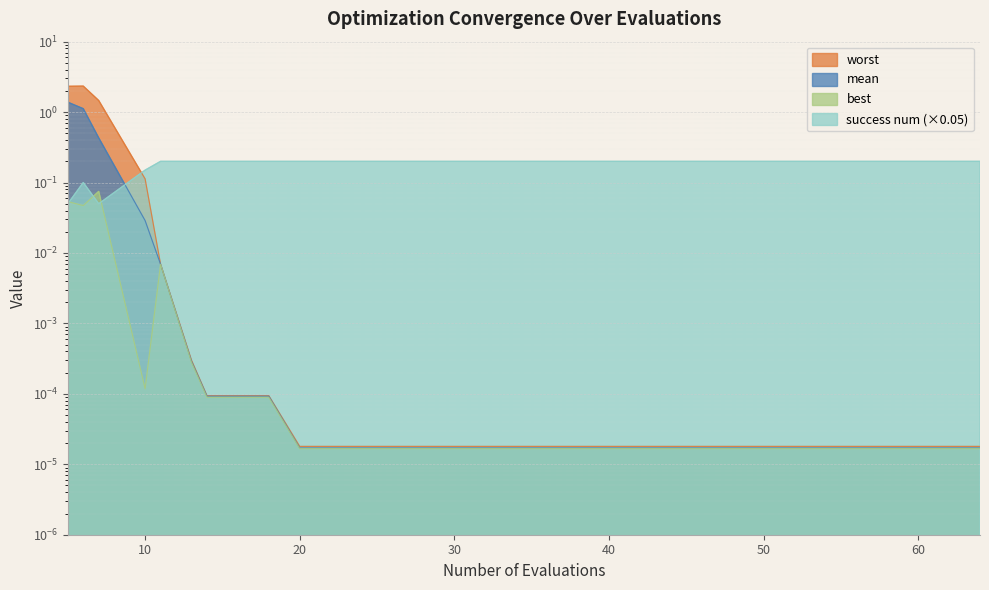

What is the spread (max minus min) of values at 6?

2.3